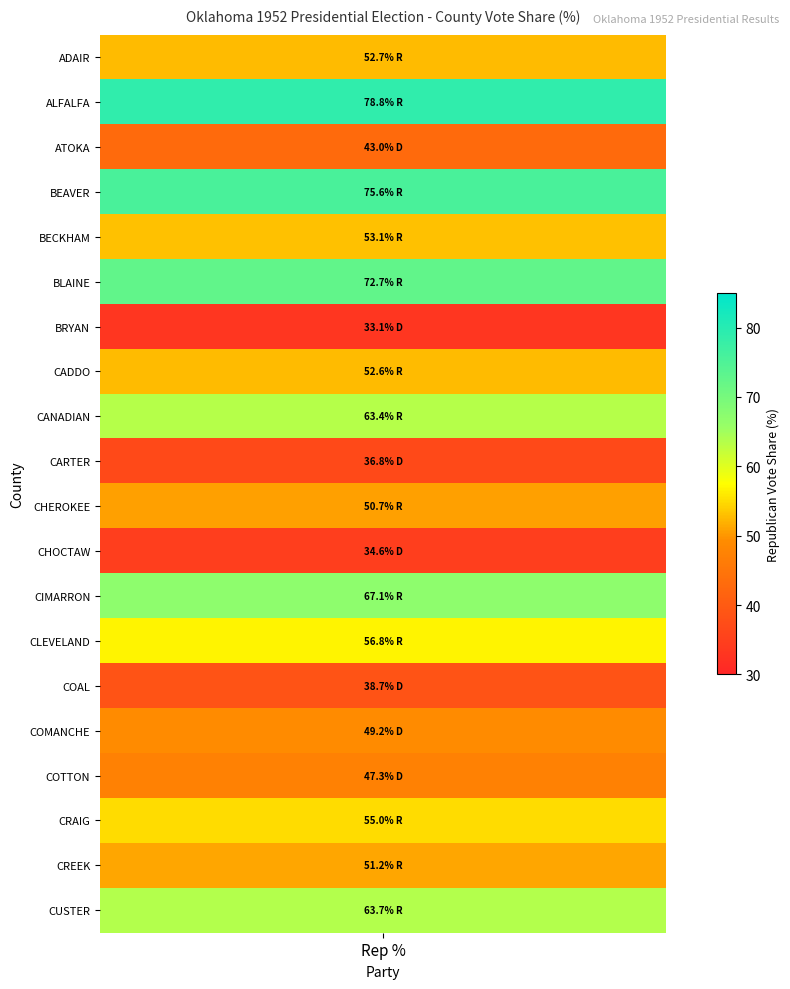

Reading left to right, extract all data points from this chart.

ADAIR: RepVotesMajorPercent=52.7	DemVotesMajorPercent=47.3
ALFALFA: RepVotesMajorPercent=78.8	DemVotesMajorPercent=21.2
ATOKA: RepVotesMajorPercent=43.0	DemVotesMajorPercent=57.0
BEAVER: RepVotesMajorPercent=75.6	DemVotesMajorPercent=24.4
BECKHAM: RepVotesMajorPercent=53.1	DemVotesMajorPercent=46.9
BLAINE: RepVotesMajorPercent=72.7	DemVotesMajorPercent=27.4
BRYAN: RepVotesMajorPercent=33.1	DemVotesMajorPercent=66.9
CADDO: RepVotesMajorPercent=52.6	DemVotesMajorPercent=47.4
CANADIAN: RepVotesMajorPercent=63.4	DemVotesMajorPercent=36.6
CARTER: RepVotesMajorPercent=36.8	DemVotesMajorPercent=63.2
CHEROKEE: RepVotesMajorPercent=50.7	DemVotesMajorPercent=49.3
CHOCTAW: RepVotesMajorPercent=34.6	DemVotesMajorPercent=65.4
CIMARRON: RepVotesMajorPercent=67.1	DemVotesMajorPercent=32.9
CLEVELAND: RepVotesMajorPercent=56.8	DemVotesMajorPercent=43.2
COAL: RepVotesMajorPercent=38.7	DemVotesMajorPercent=61.3
COMANCHE: RepVotesMajorPercent=49.2	DemVotesMajorPercent=50.8
COTTON: RepVotesMajorPercent=47.3	DemVotesMajorPercent=52.7
CRAIG: RepVotesMajorPercent=55.0	DemVotesMajorPercent=45.0
CREEK: RepVotesMajorPercent=51.2	DemVotesMajorPercent=48.8
CUSTER: RepVotesMajorPercent=63.7	DemVotesMajorPercent=36.3